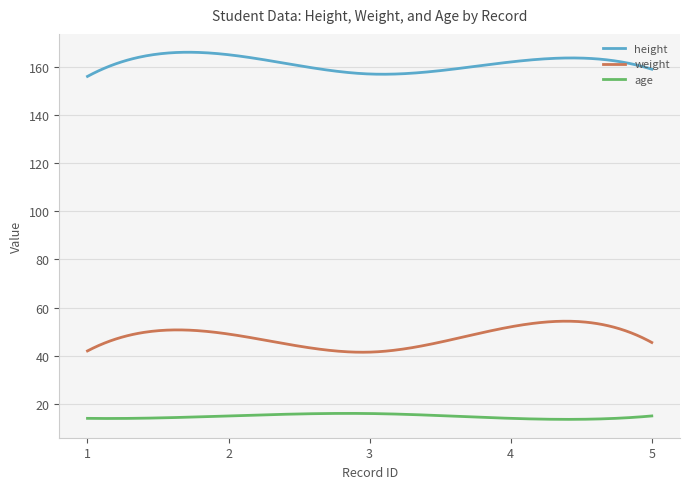

Which series has the largest range (max minus min)?

weight